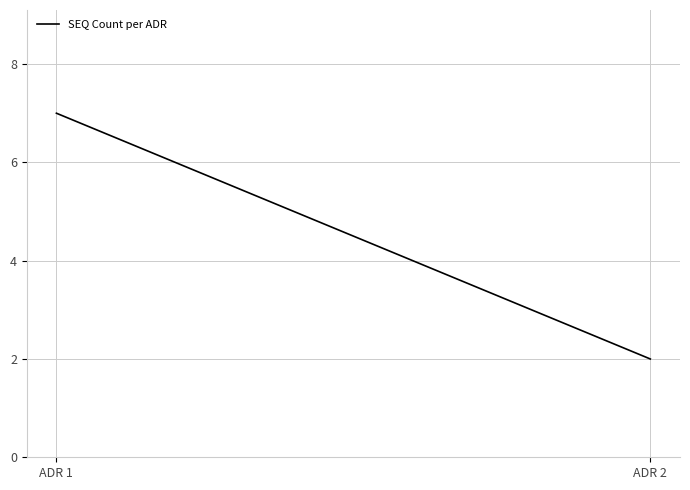

Which category has the lowest value across all series?

ADR 2